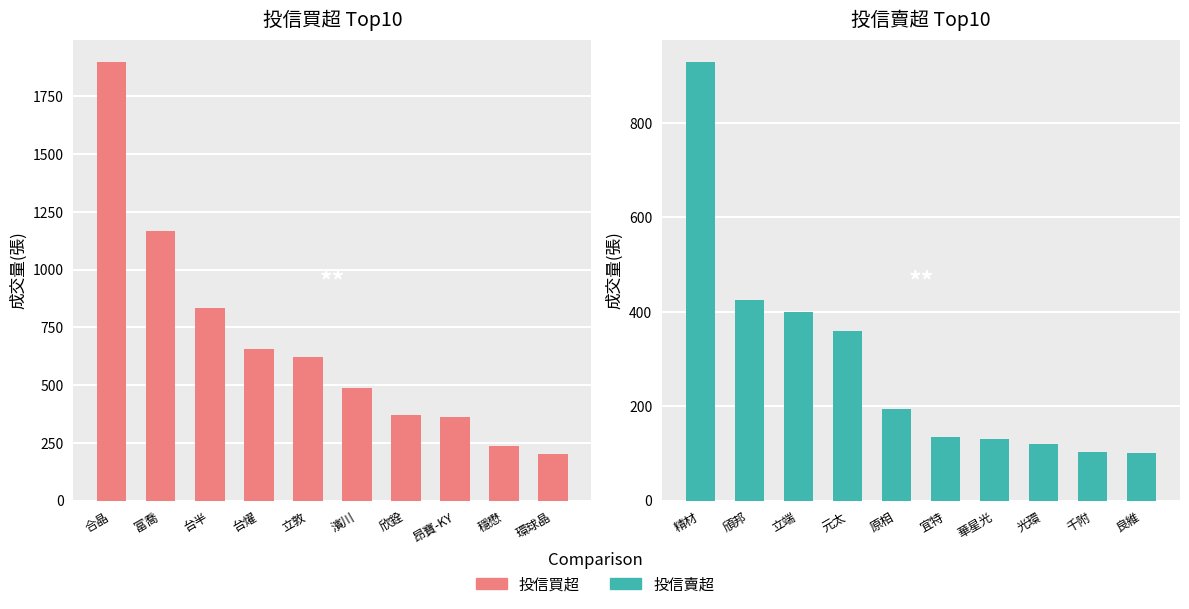

What value does the 投信買超 series have at 合晶?

1899